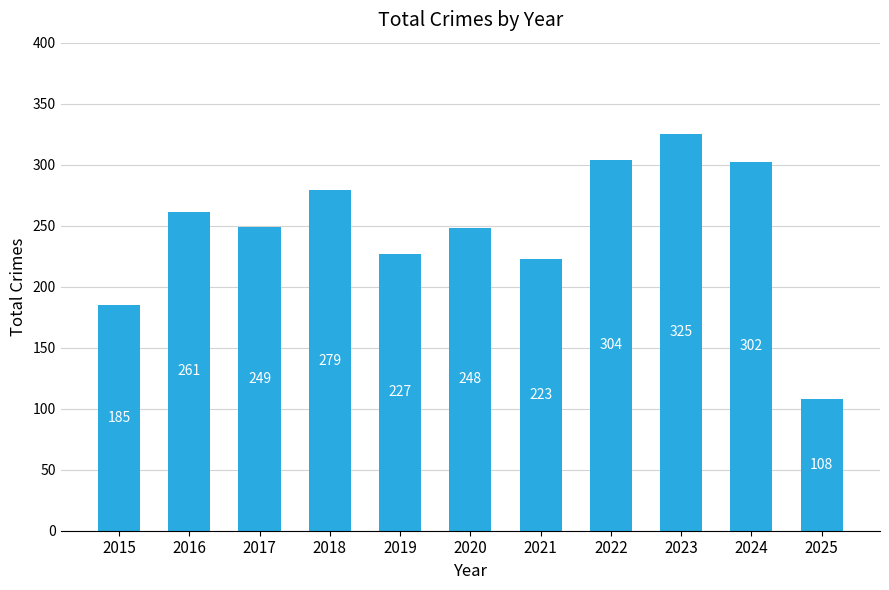

Which has a higher value, 2021 or 2016?

2016